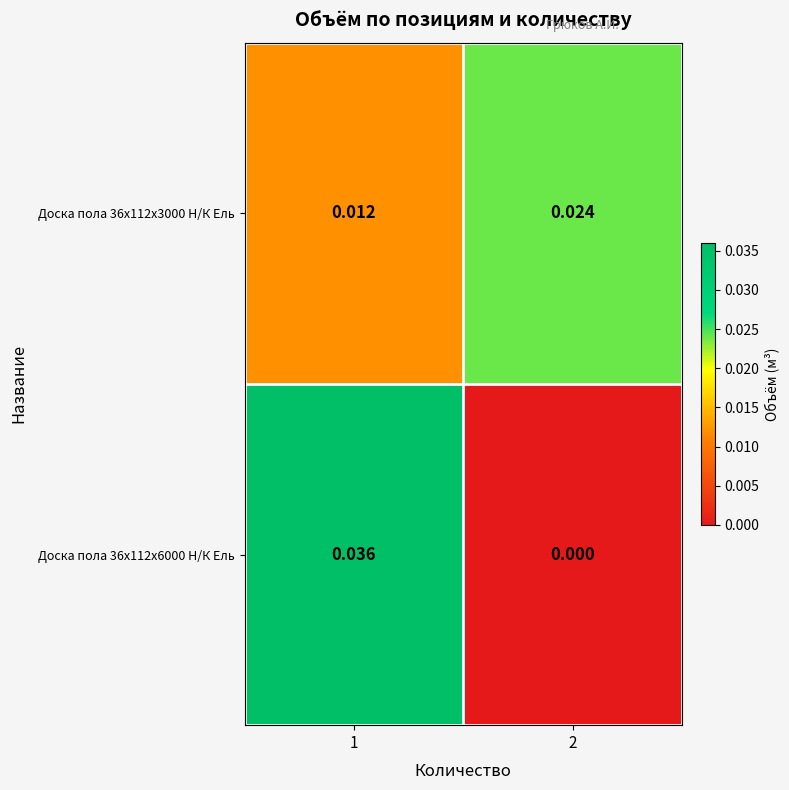

Is the value of Доска пола 36x112x3000 Н/К Ель at 1 greater than the value of Доска пола 36x112x6000 Н/К Ель at 2?

Yes